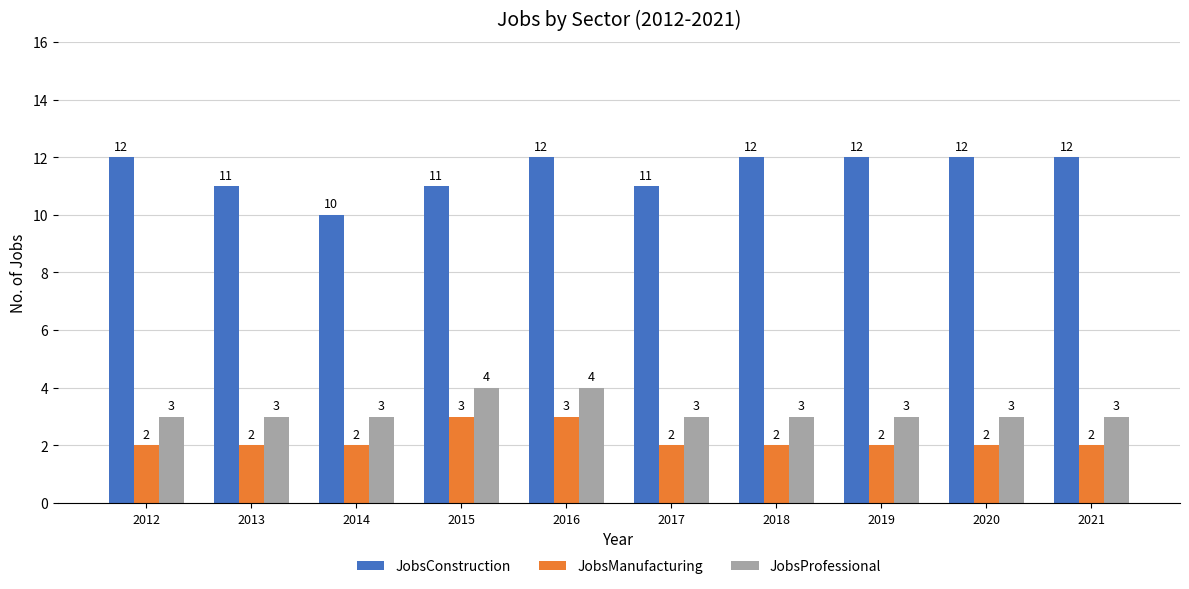

What is the minimum value for JobsConstruction?

10